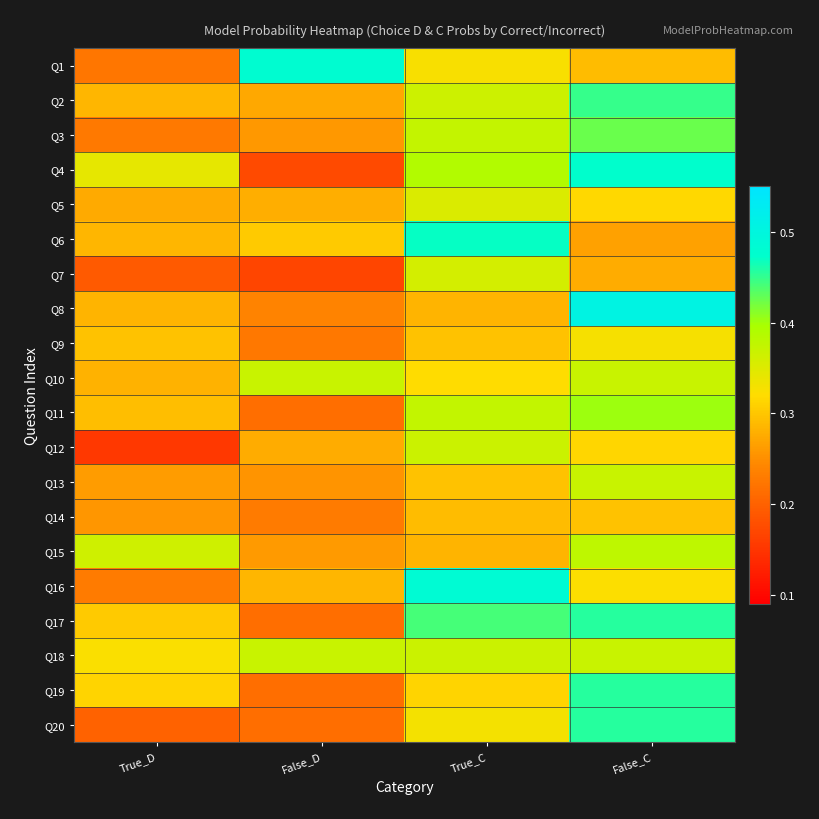

At how many categories does at least one series exceed 0?

4